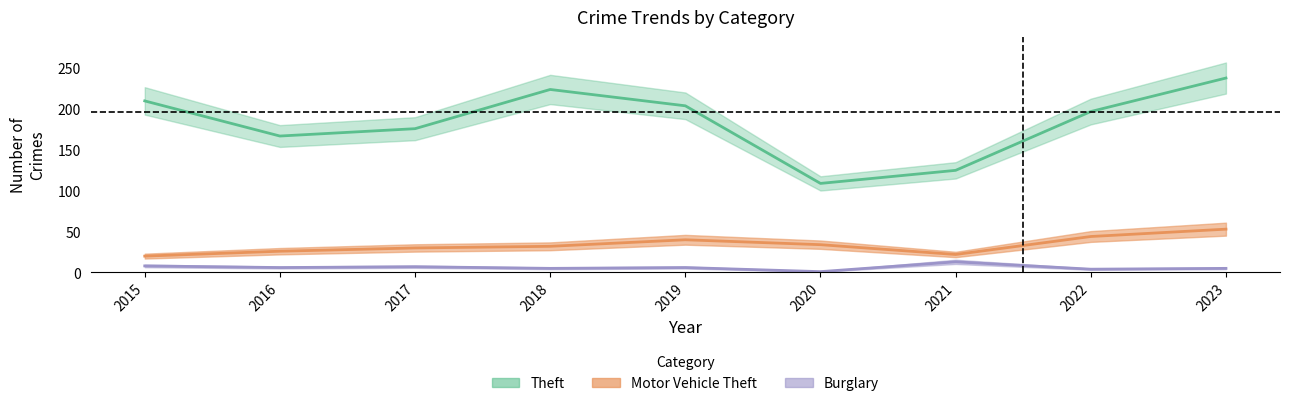

True or false: Theft and Motor Vehicle Theft cross at least once.

False